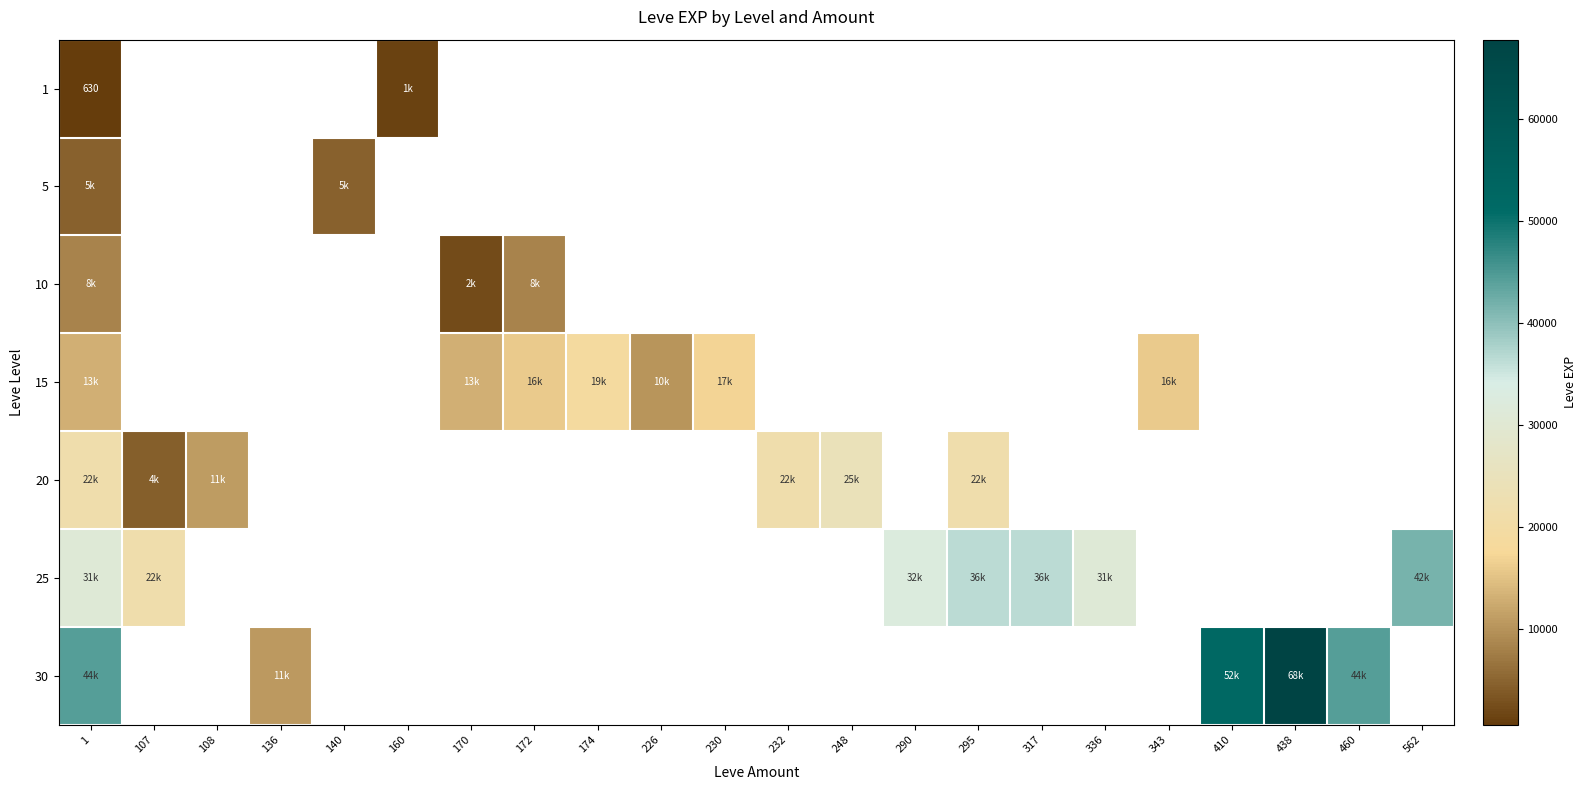

Which category has the highest value in the 25 series?

562